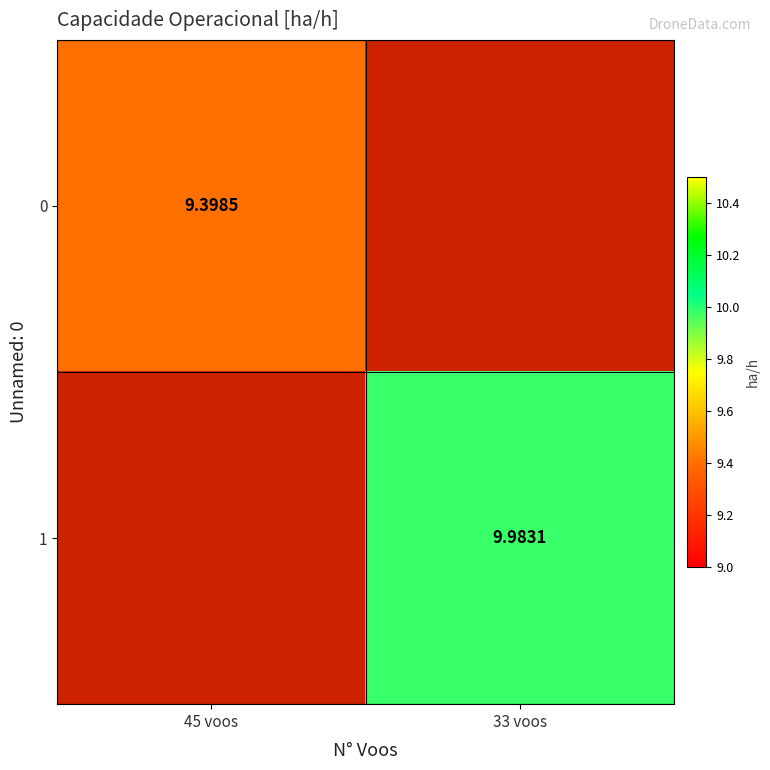

True or false: 1 has a value of 15.7 at 33 voos.

False